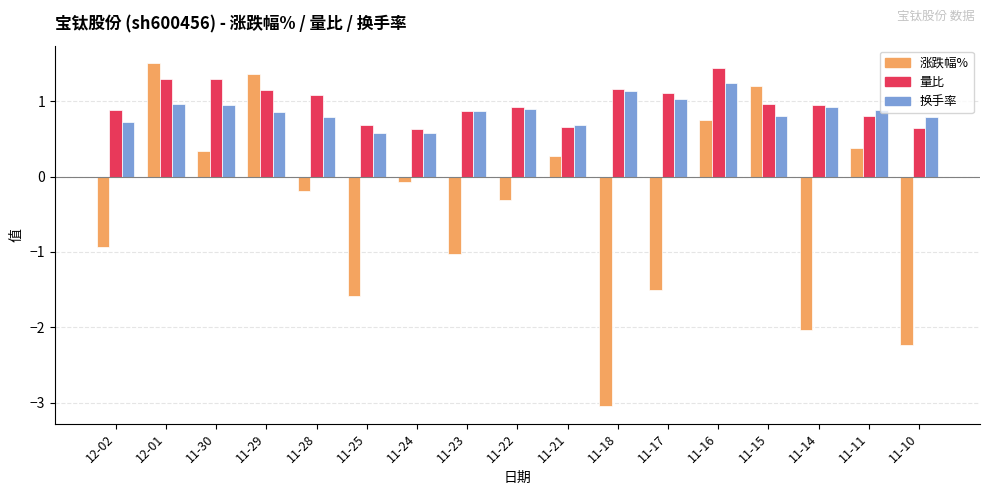

What is the label of the 16th bar from the left?

11-11